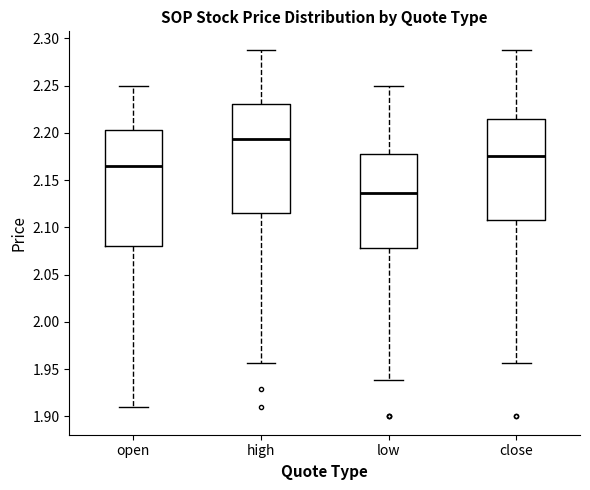

Reading left to right, read every box against the y-axis: the position of its median line, the range the box covers, and the ends of its whiskers. The values are not printed on the chart, so give them approximately, as read against the axis.

open: median 2.165, box 2.080 to 2.205, whiskers 1.910 to 2.250
high: median 2.195, box 2.115 to 2.230, whiskers 1.955 to 2.290
low: median 2.135, box 2.080 to 2.175, whiskers 1.940 to 2.250
close: median 2.175, box 2.110 to 2.215, whiskers 1.955 to 2.290